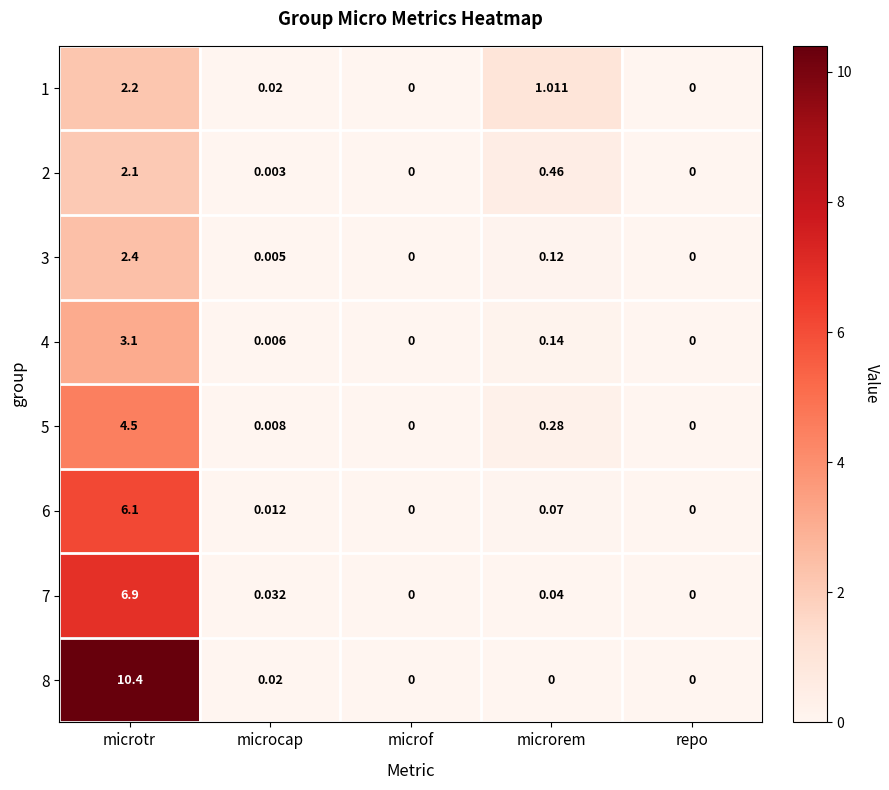

Which label corresponds to the largest value in the chart?

microtr